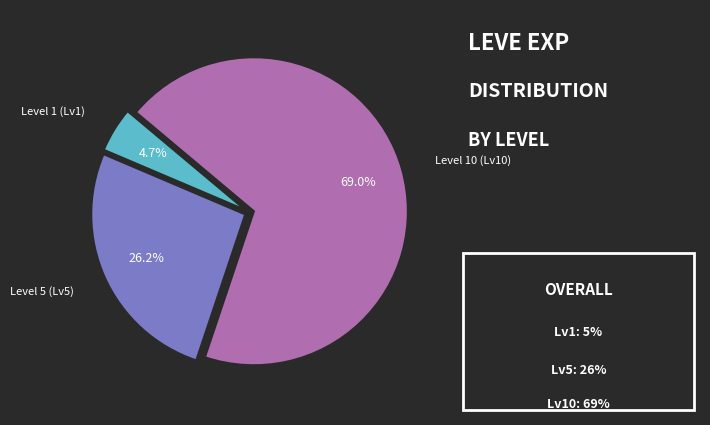

Which has a higher value, Level 1 (Lv1) or Level 10 (Lv10)?

Level 10 (Lv10)